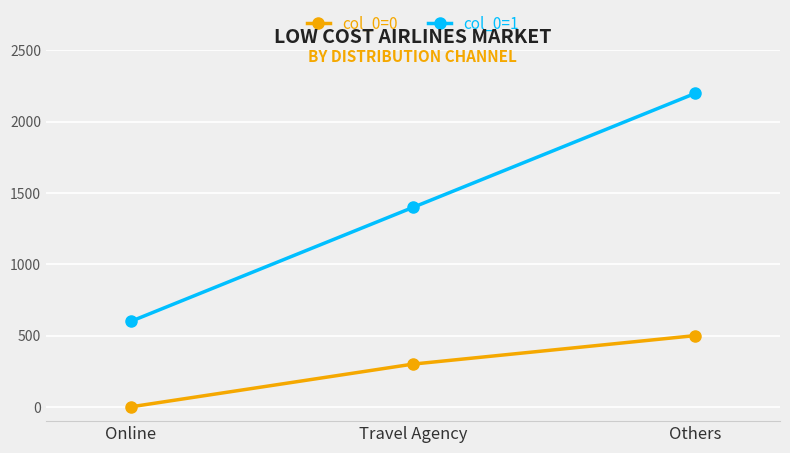

Reading left to right, what are all the values shown in this chart?

col_0=0: 0	300	500
col_0=1: 599	1399	2199